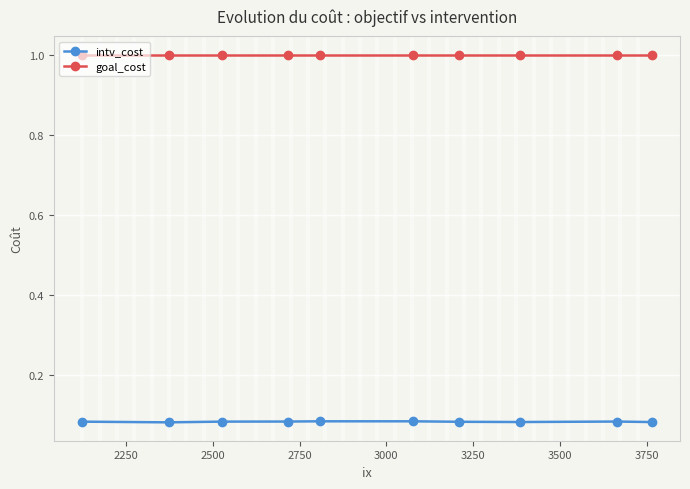

List the series in order of their overall mean, highest first.

goal_cost, intv_cost